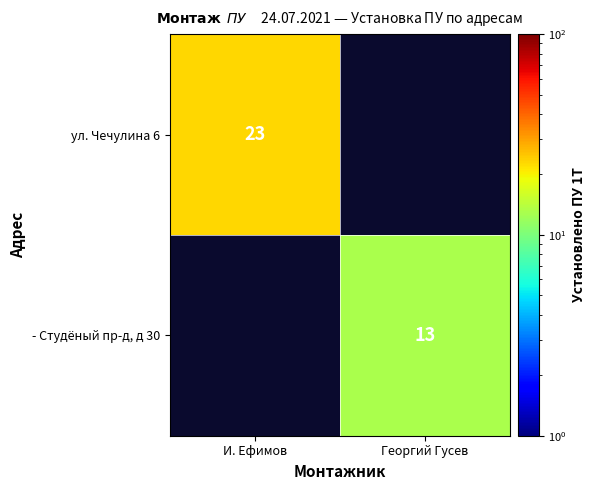

The ул. Чечулина 6 series shows 37 at И. Ефимов. True or false?

False